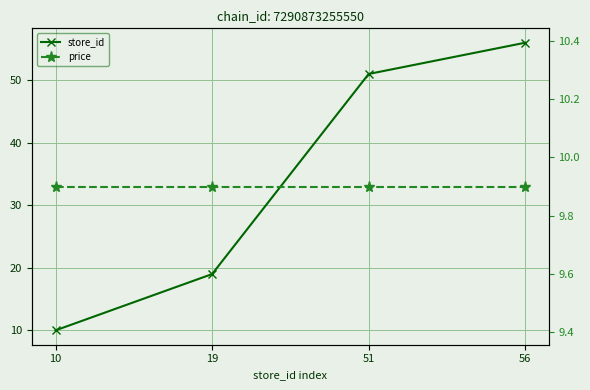

How many values in the store_id series exceed 51?

1